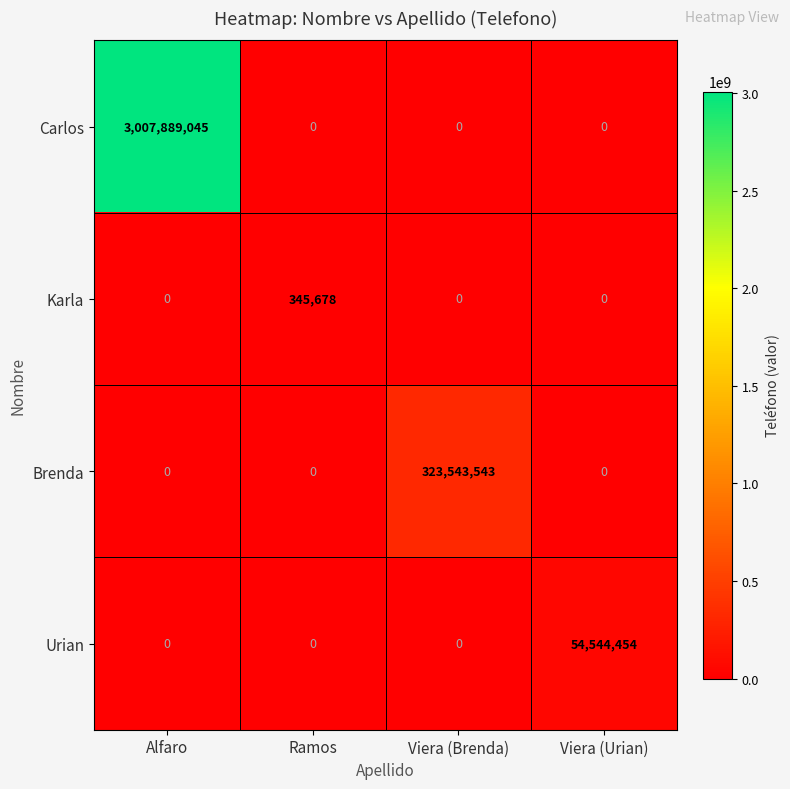

Count the number of categories in the chart.

4